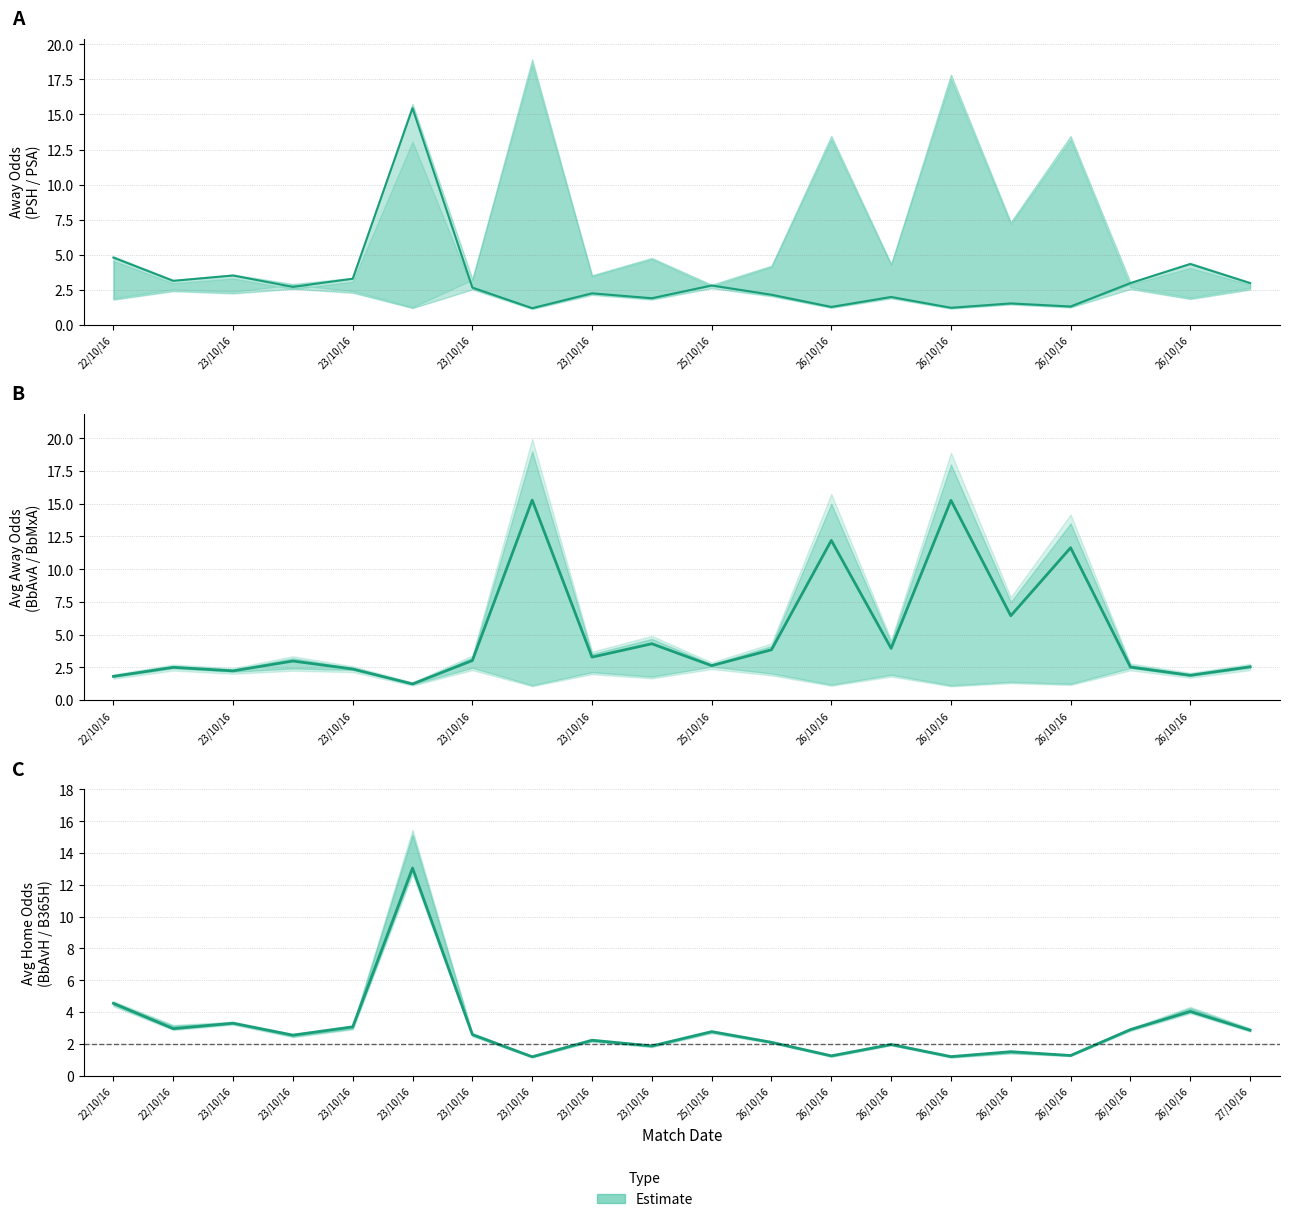

What is the total value across all series at 19?

8.4